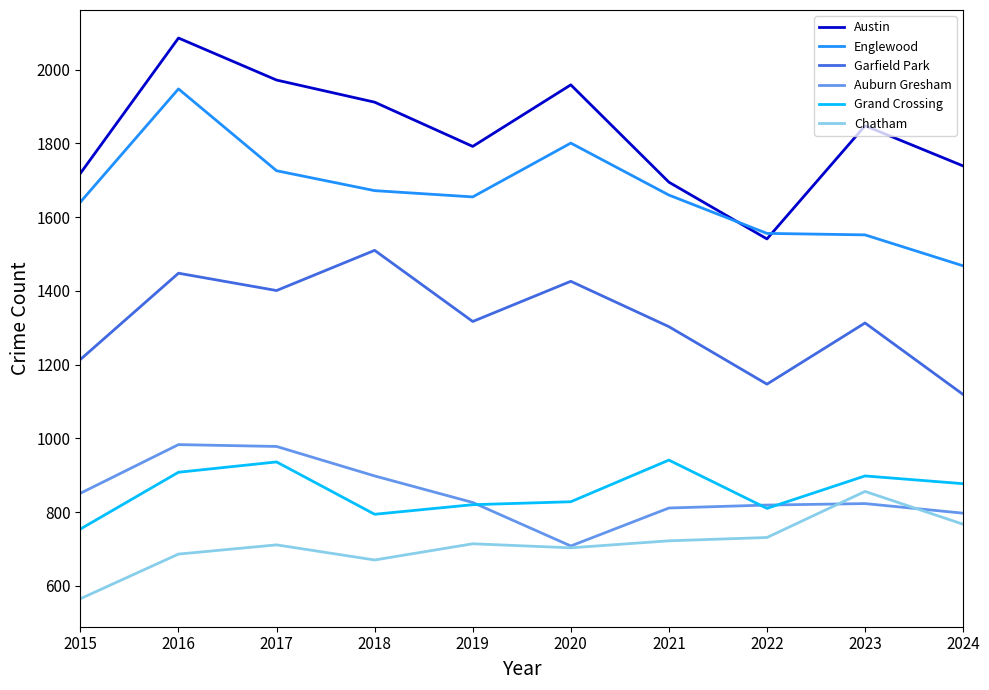

At which category is the sum across all series the highest?

2016